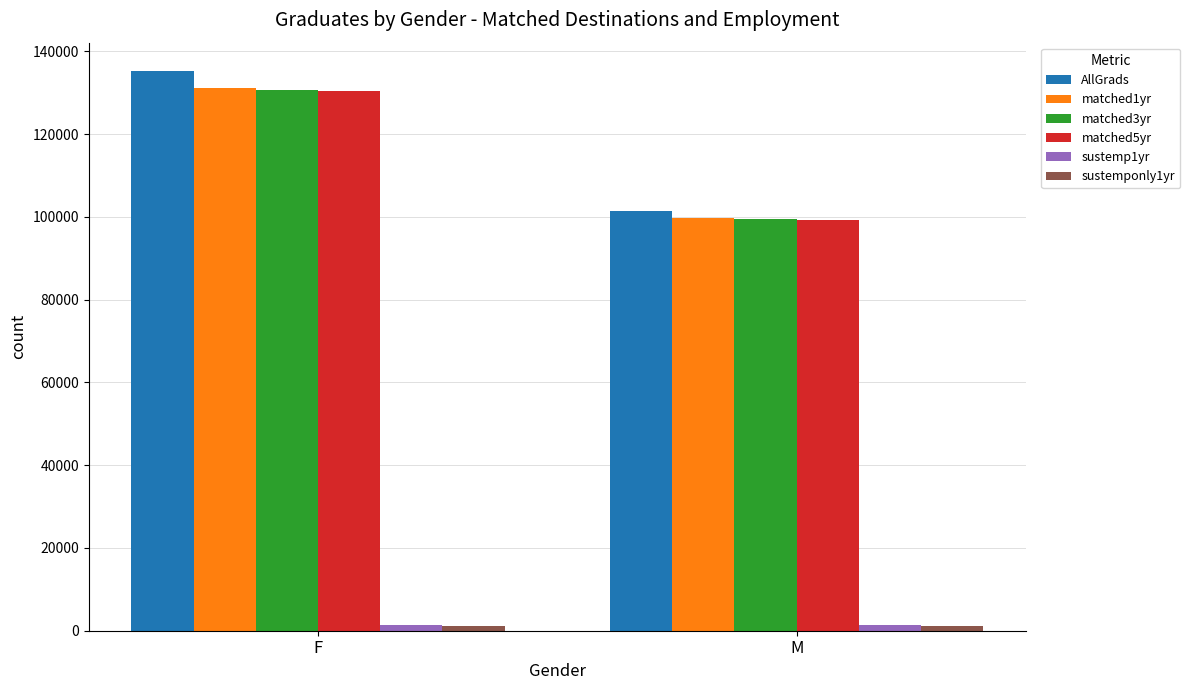

What is the label of the 1st bar from the right?

M